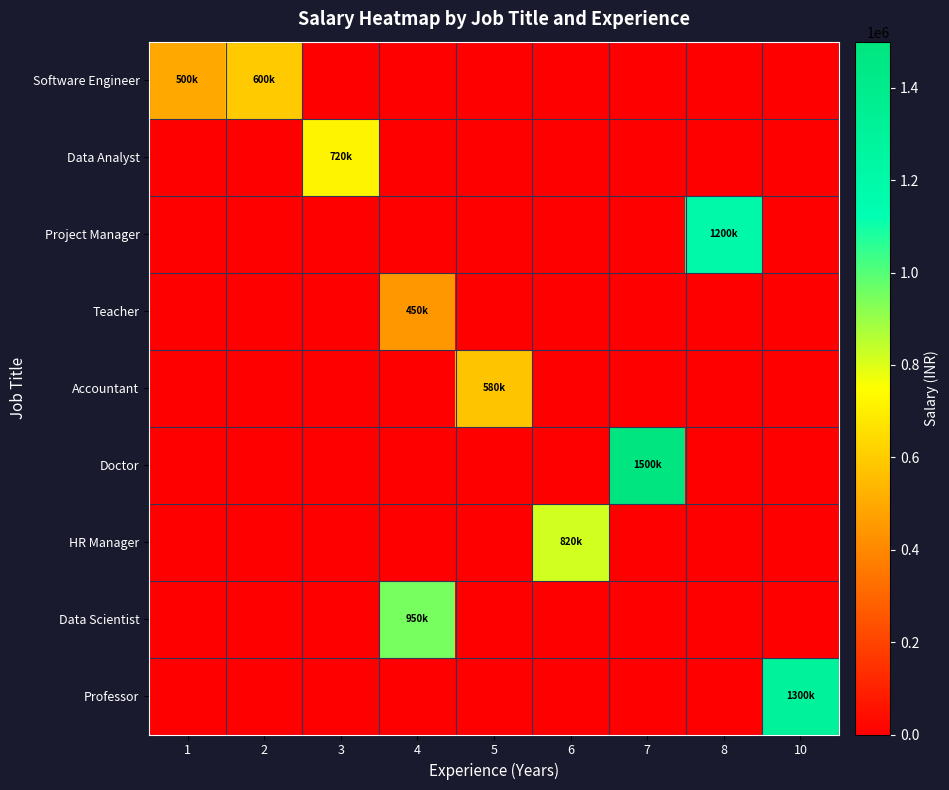

How many categories are shown in the chart?

9